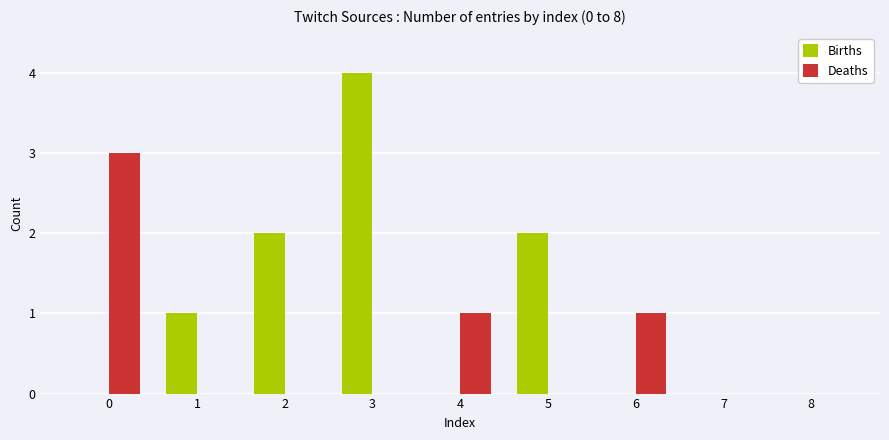

What are all the series names shown in the legend?

Births, Deaths